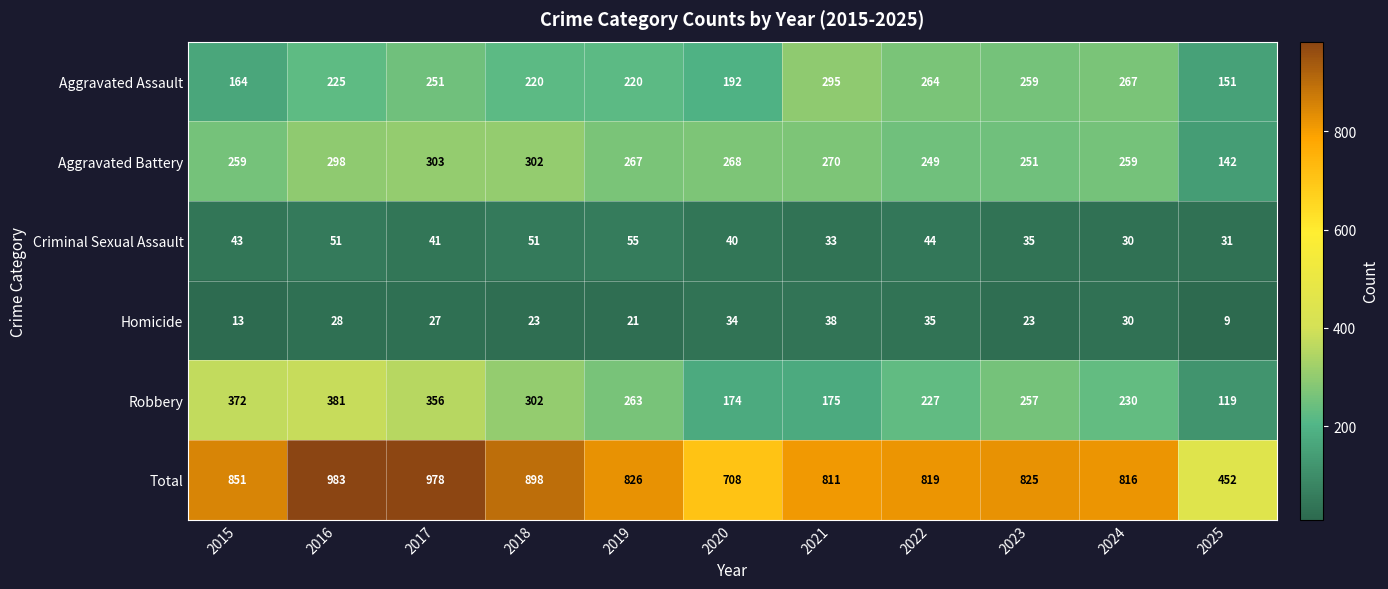

What is the lowest value of the Homicide series?

9